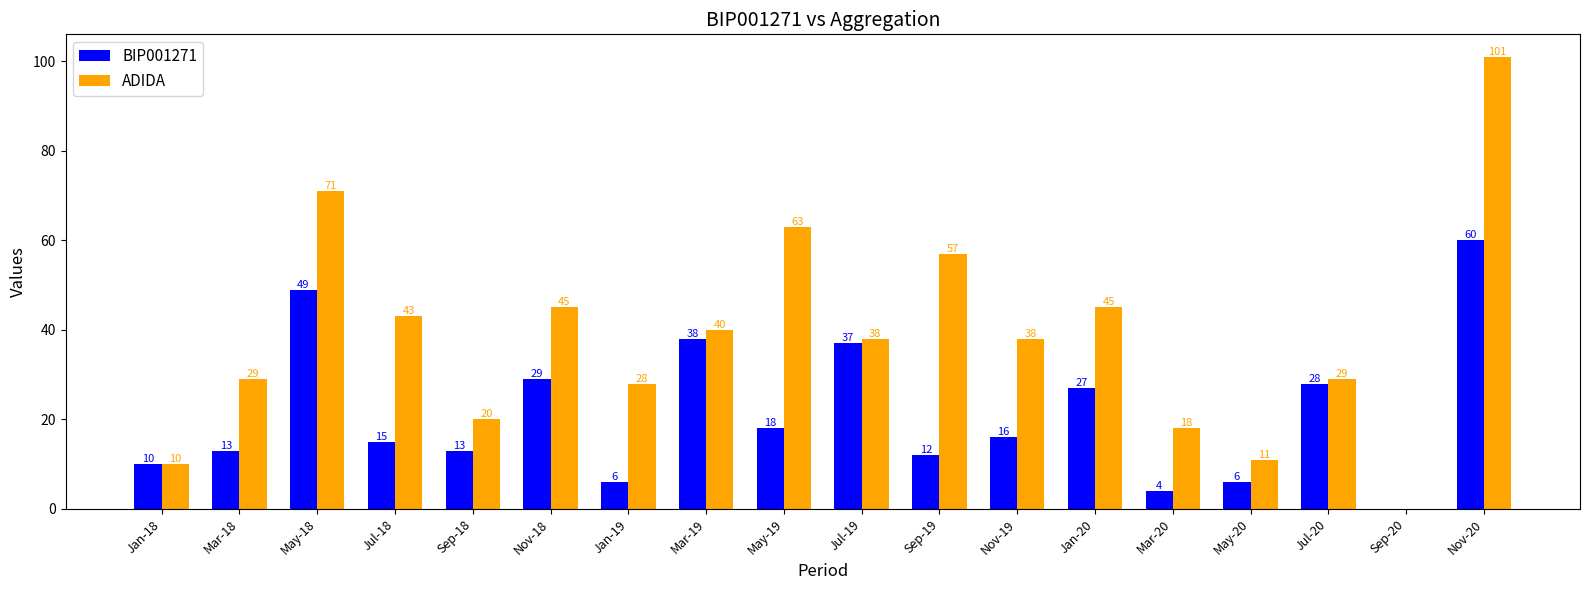

What is the sum of all BIP001271 values?

381